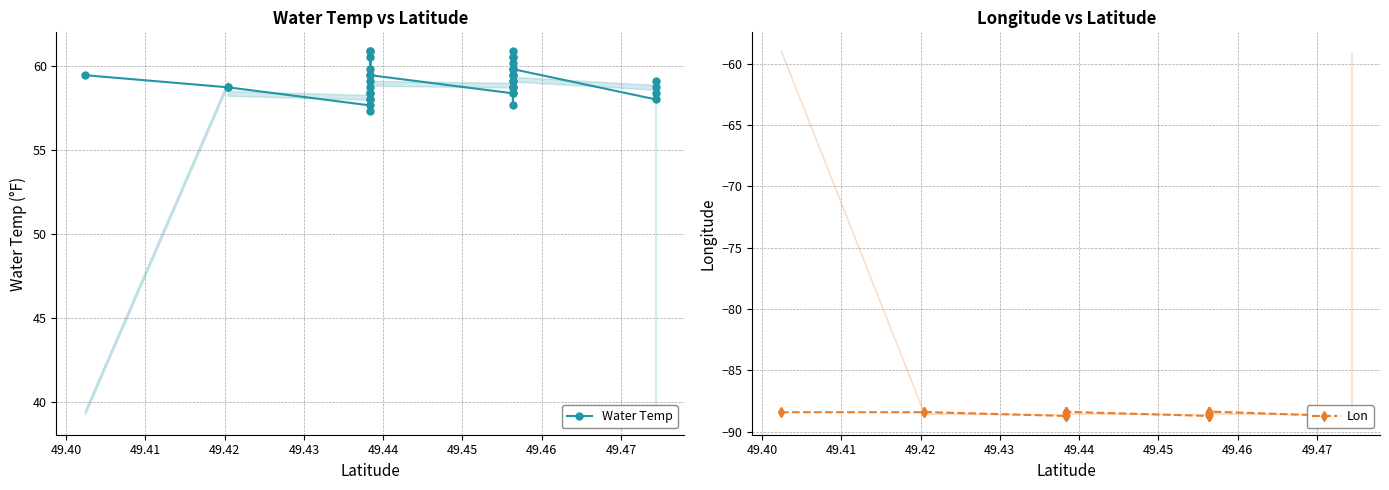

True or false: Water Temp and Lon cross at least once.

False